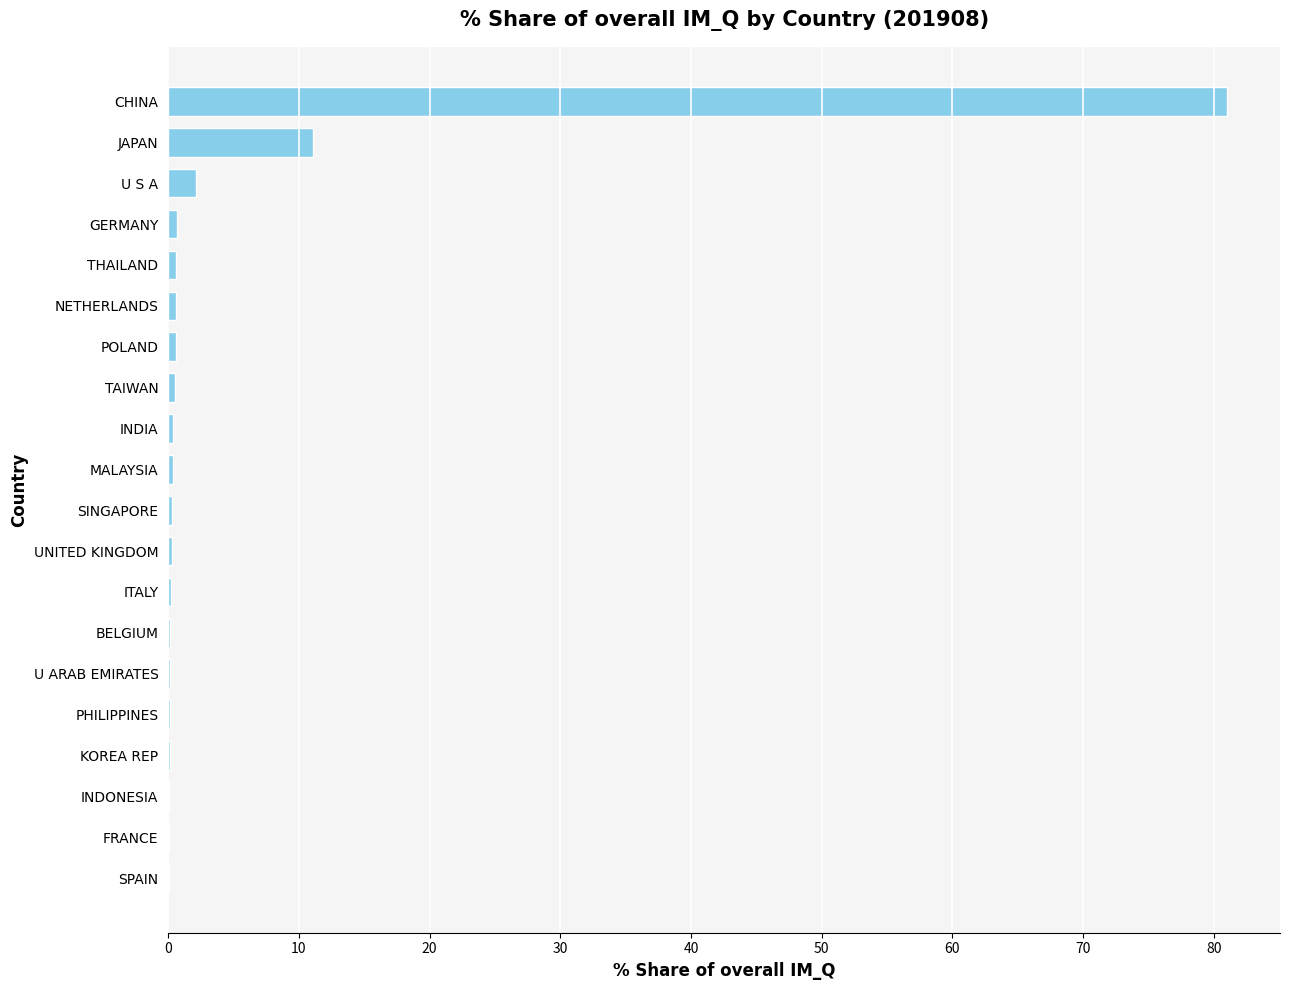

Are the bars grouped side by side (vs. stacked)?

No